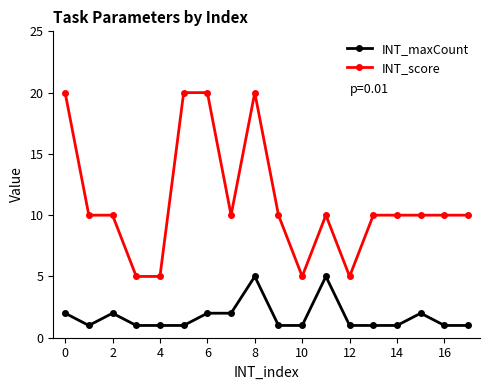

Reading left to right, extract all data points from this chart.

INT_maxCount: 2	1	2	1	1	1	2	2	5	1	1	5	1	1	1	2	1	1
INT_score: 20	10	10	5	5	20	20	10	20	10	5	10	5	10	10	10	10	10